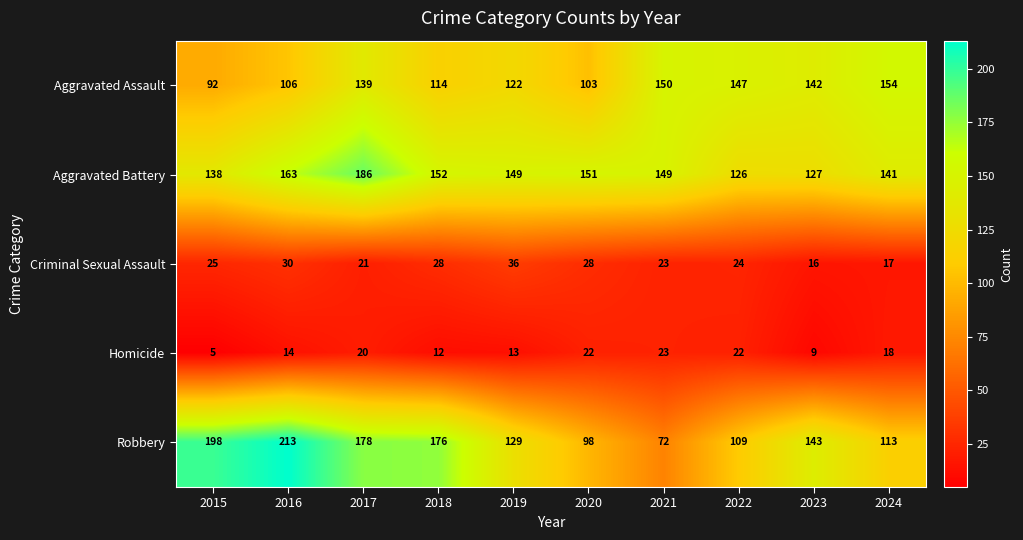

At 2017, list the series in order from largest to smallest.

Aggravated Battery, Robbery, Aggravated Assault, Criminal Sexual Assault, Homicide